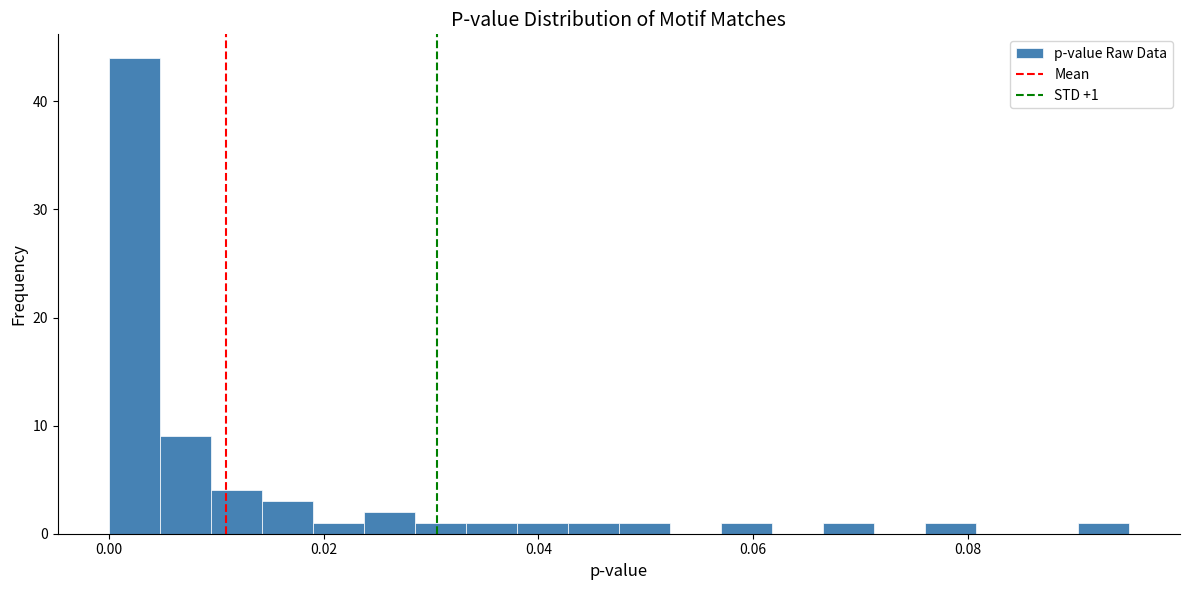

Read against the x-axis, roughly where is the centre of the tallest bar?

0.002